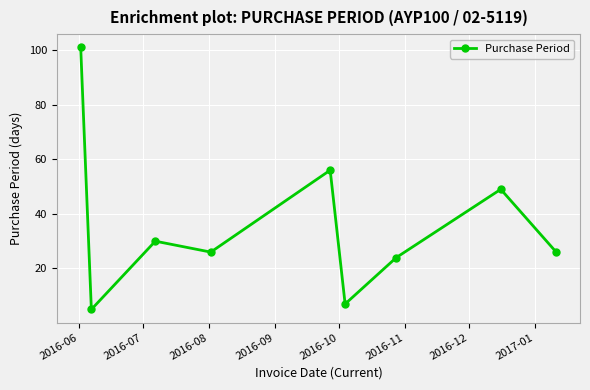

How many points are lower than both their immediate neighbors (excluding endpoints)?

3